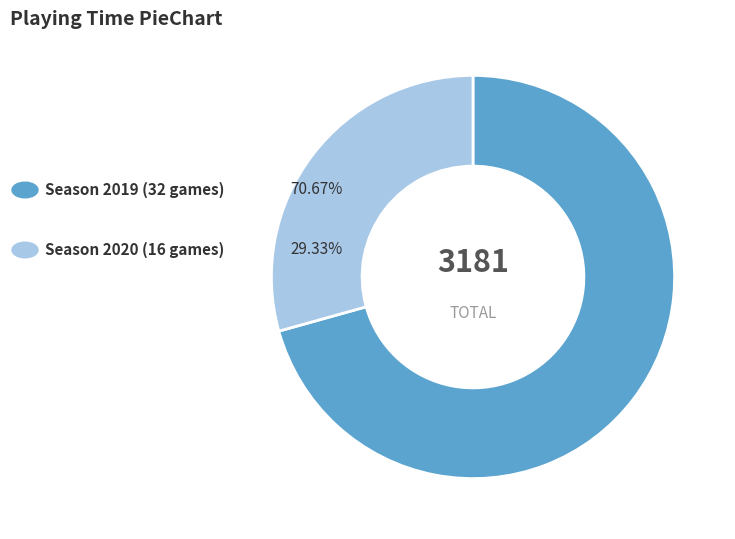

Is there a majority slice in this chart?

Yes